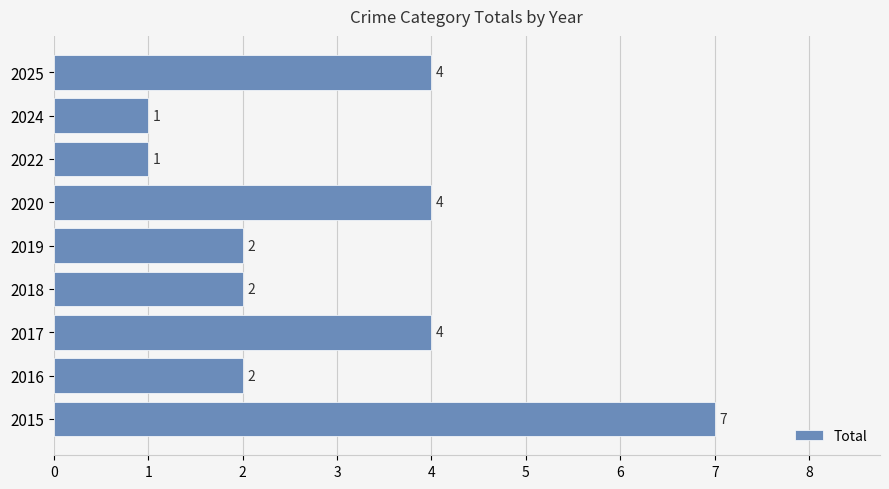

True or false: the data shows 1 at 2018.

False